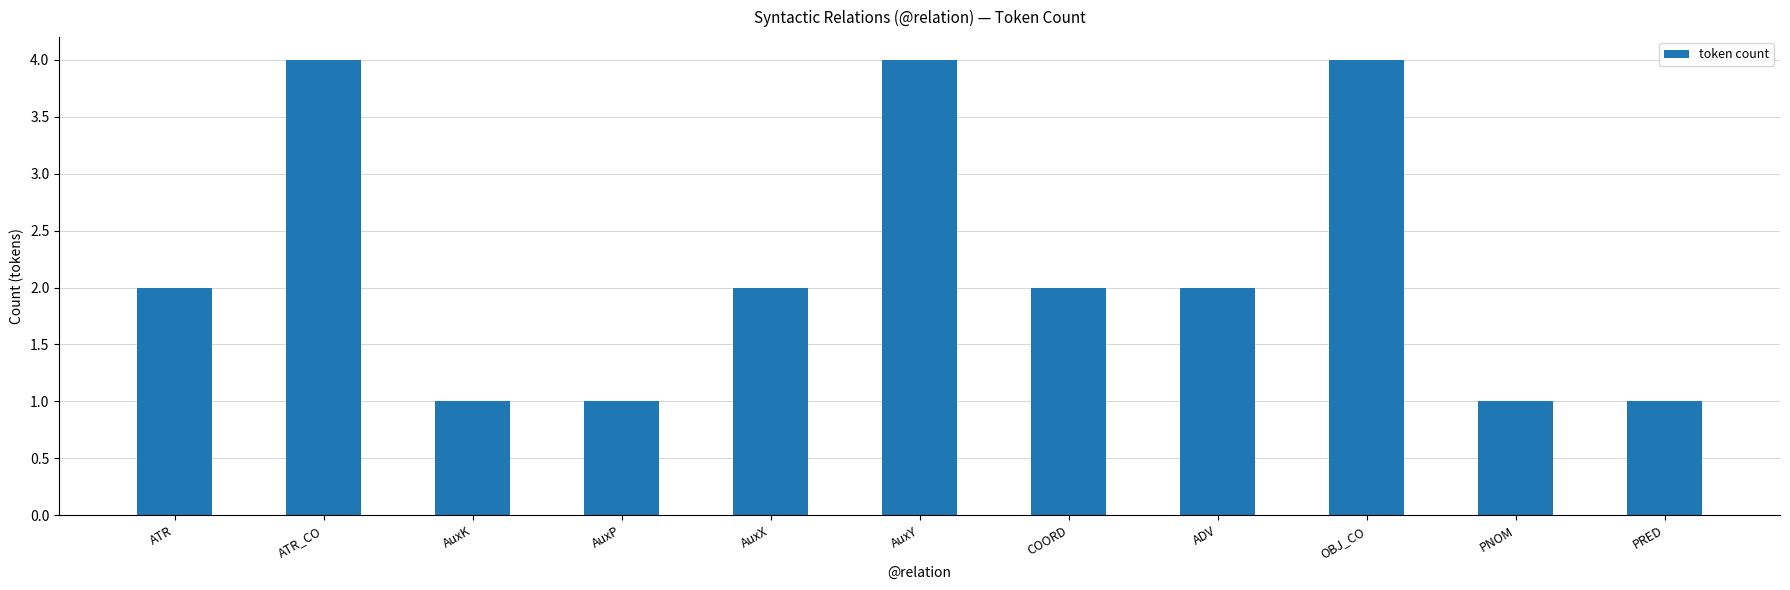

What is the ratio of the value at AuxP to the value at COORD?

0.5